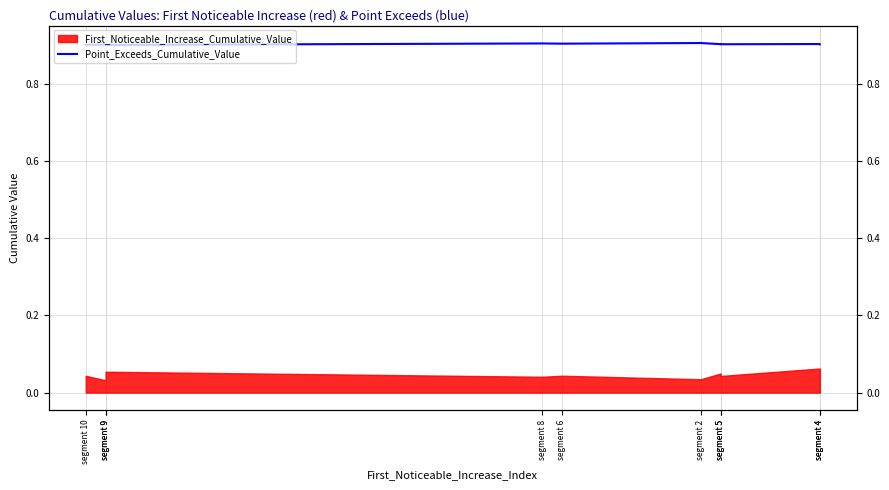

Where is the first local maximum?

segment 9